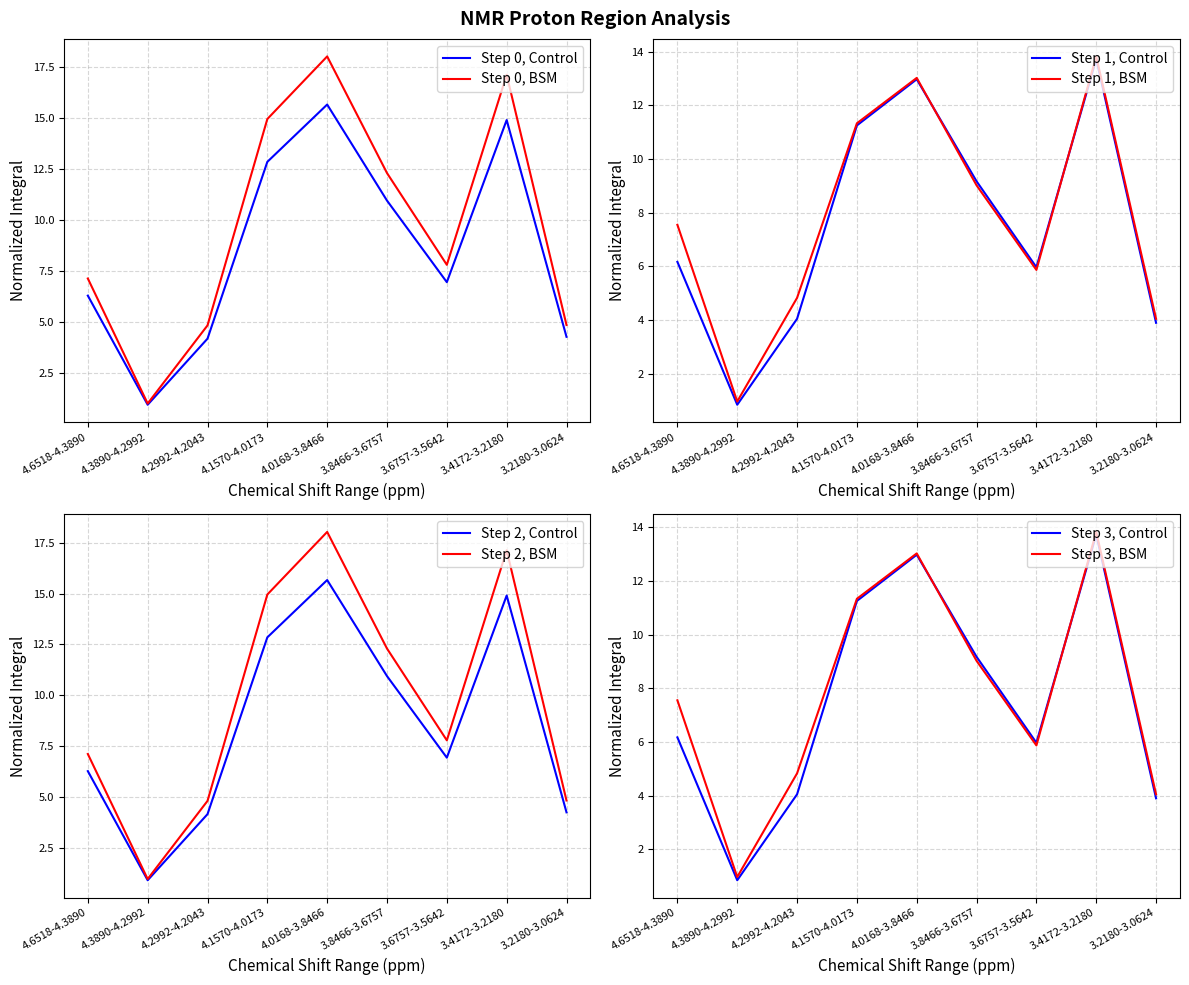

What is the value of the 0.5_On_Control point at the 9th from the left?

3.9